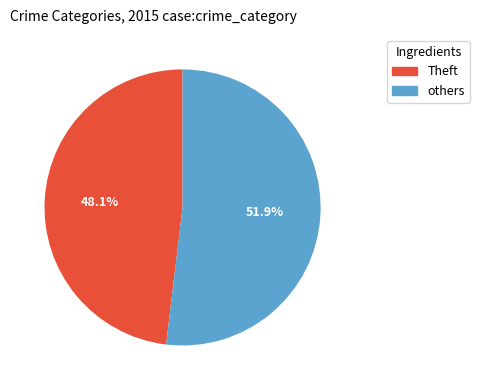

Does any single category account for the majority?

Yes